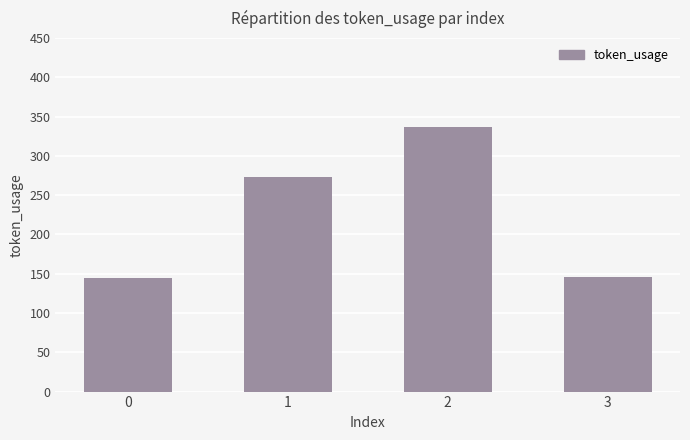

What is the average value?

225